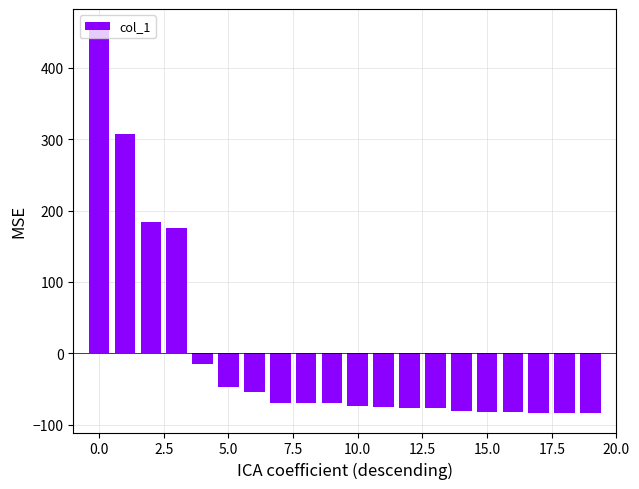

What is the maximum value shown in the chart?

455.3